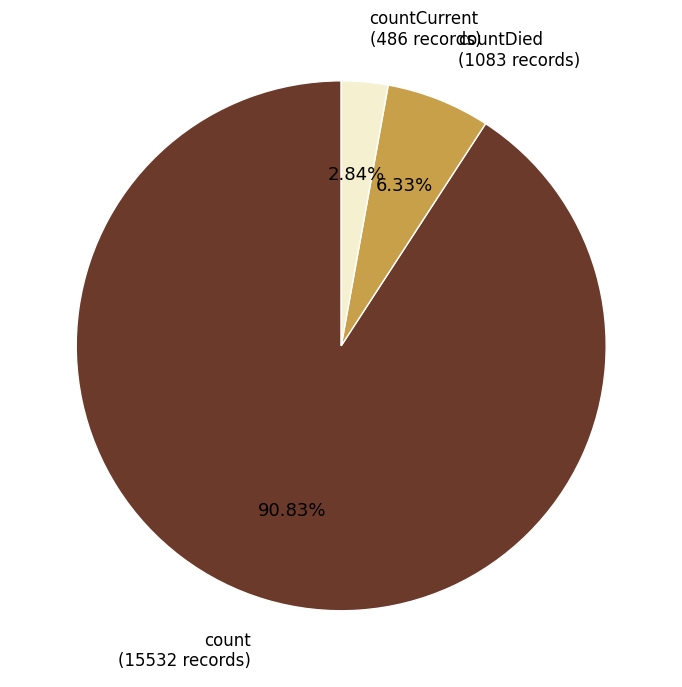

How many segments does this pie chart have?

3